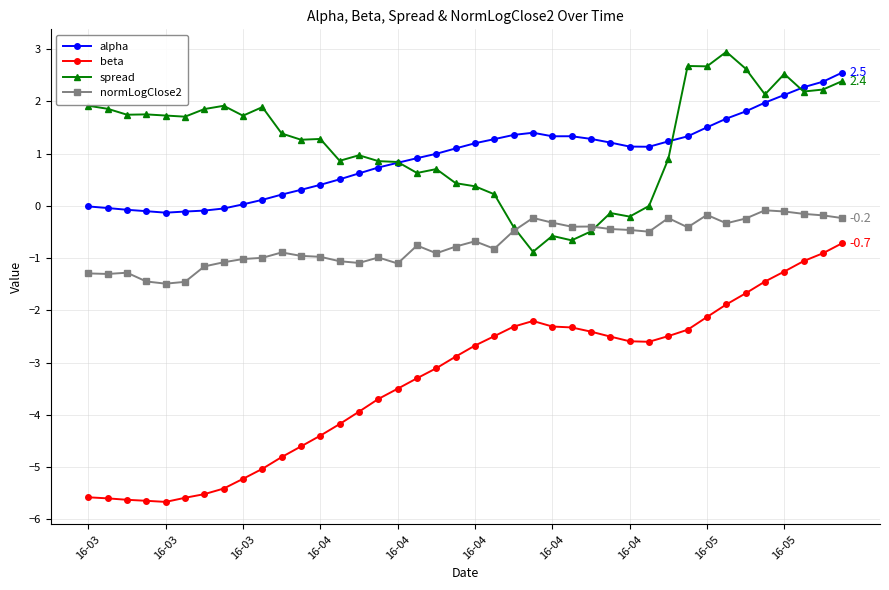

What are all the series names shown in the legend?

alpha, beta, spread, normLogClose2